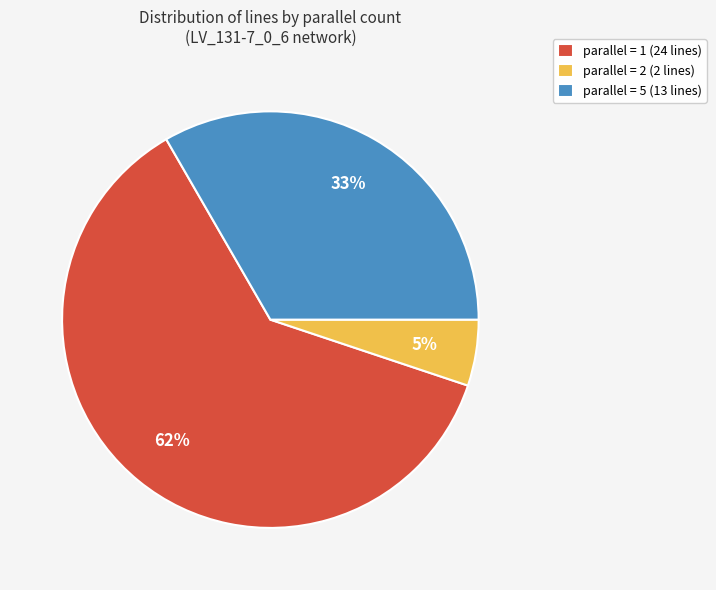

To the nearest percent, what is the combined percentage of parallel = 5 (13 lines) and parallel = 2 (2 lines)?

38%